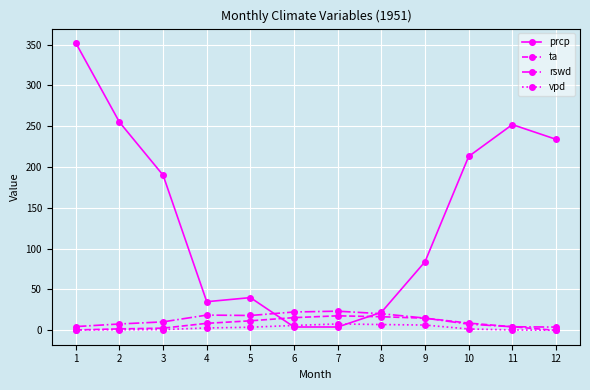

How many lines are shown in the chart?

4